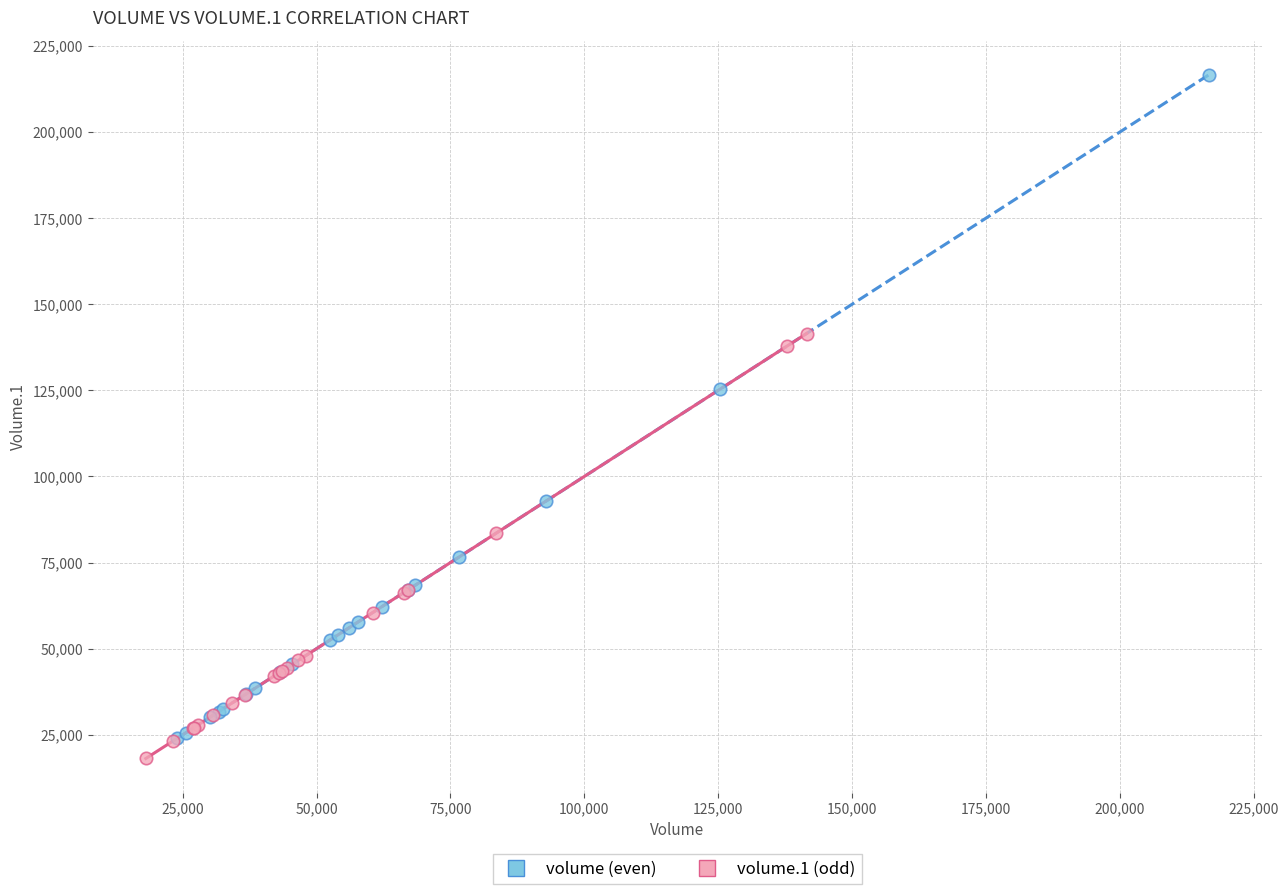

Which series reaches the minimum Y coordinate?

volume.1 (odd)